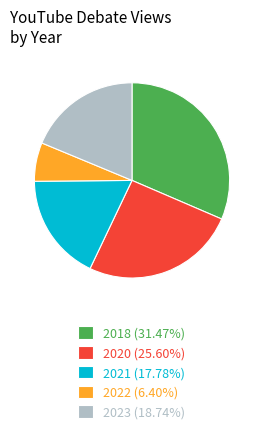

Approximately how many times larger is the value at 2020 (25.60%) compared to 2022 (6.40%)?

4.0